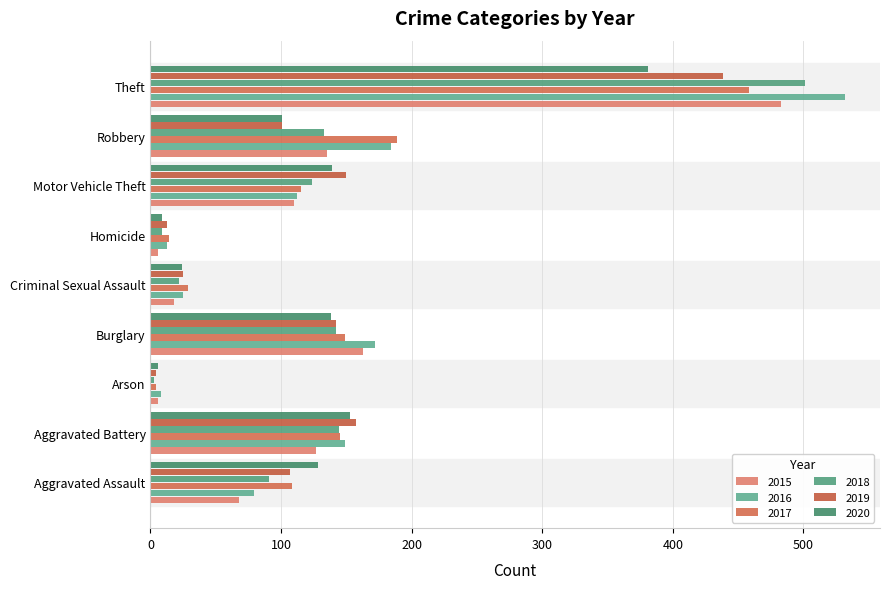

Count the number of data series in this chart.

6